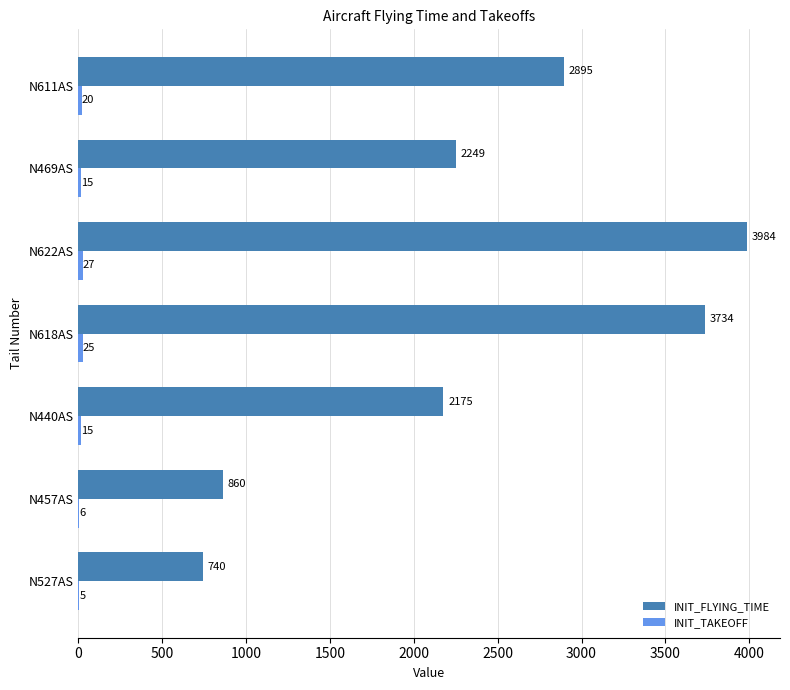

Where is INIT_FLYING_TIME nearest to the value 2362?

N469AS